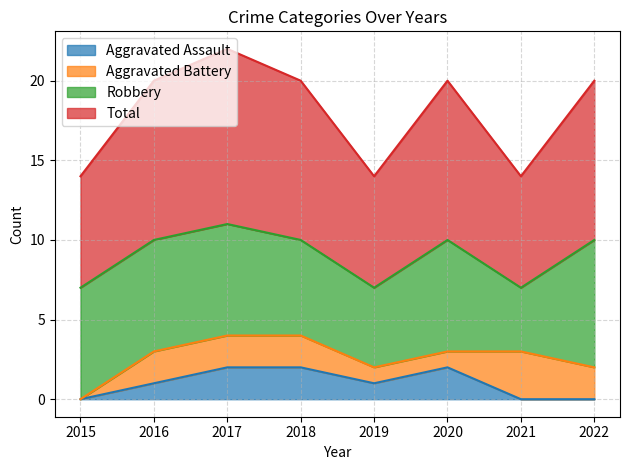

True or false: Total and Aggravated Assault intersect in this chart.

False